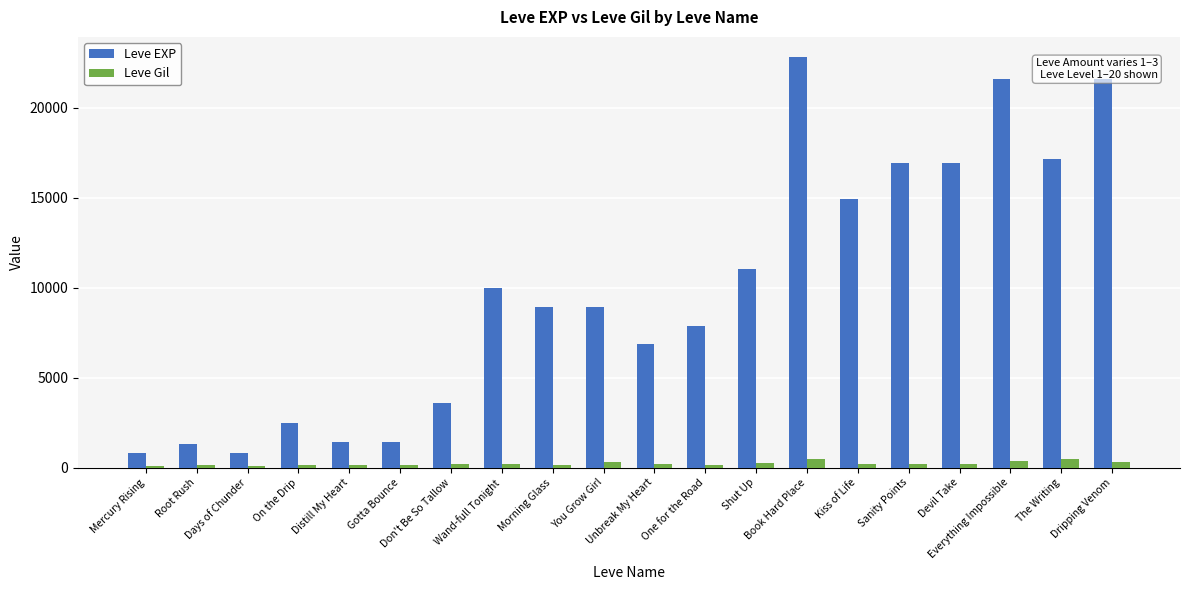

Does the chart contain any negative values?

No